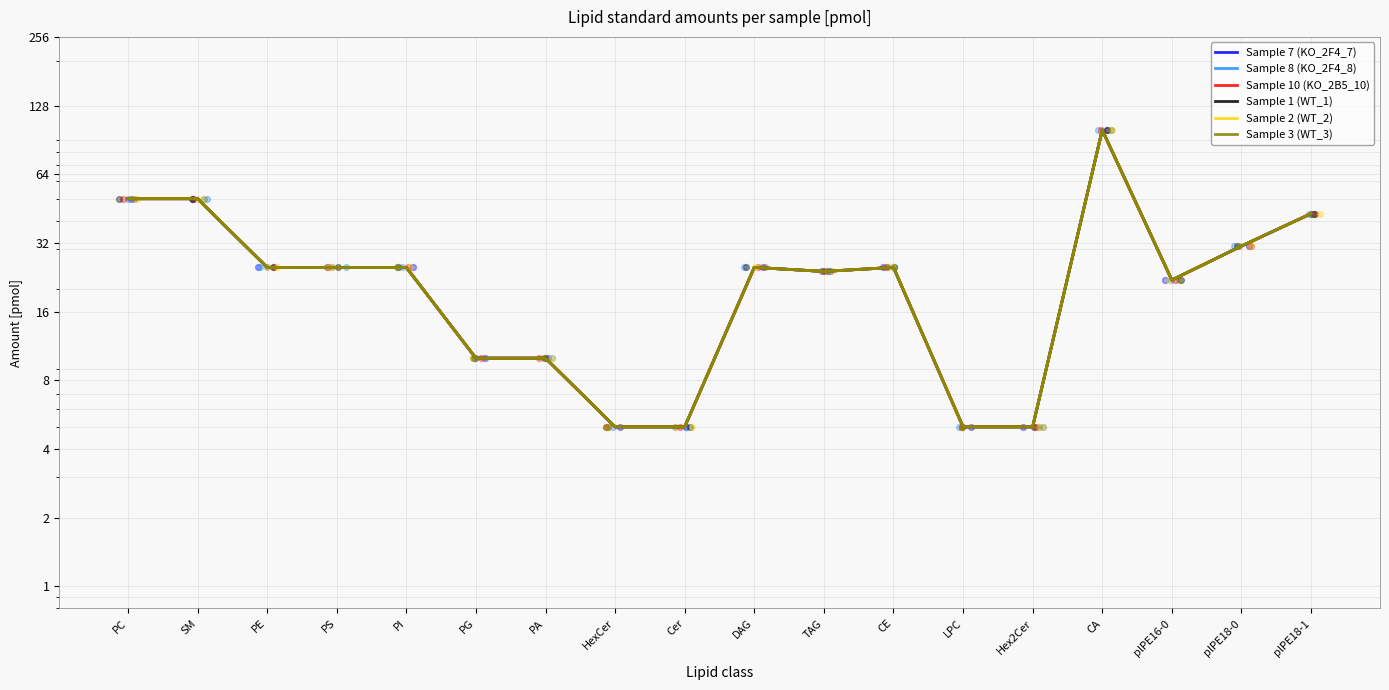

Which series has the widest spread of Y values?

Sample 7 (KO_2F4_7)